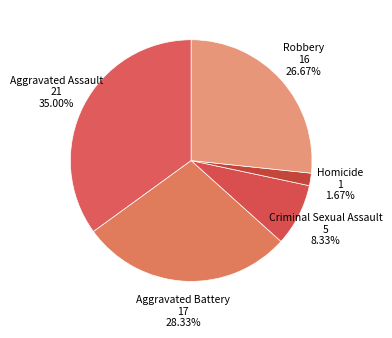

Which slice is the largest?

Aggravated Assault